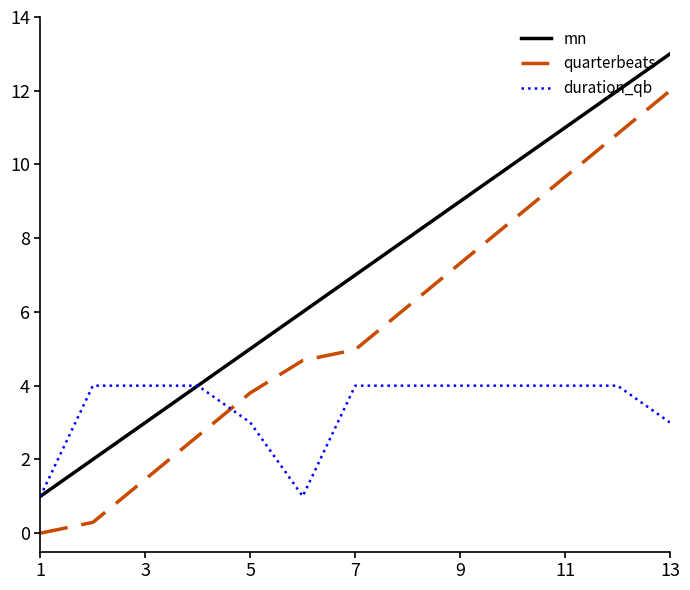

What is the greatest value displayed?

13.0